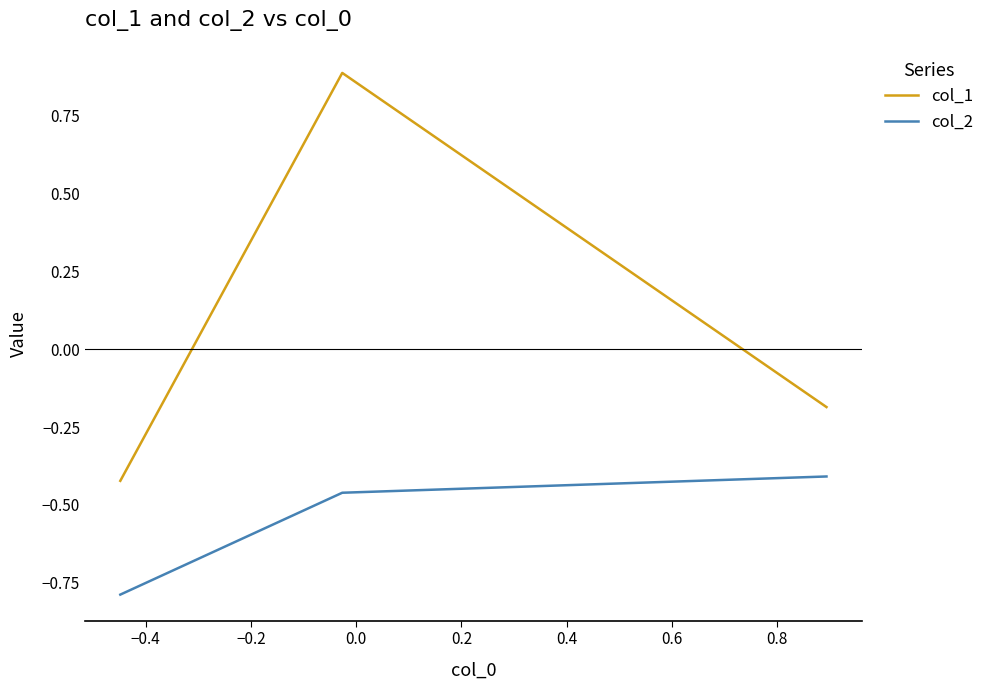

What is the highest value of the col_1 series?

0.9